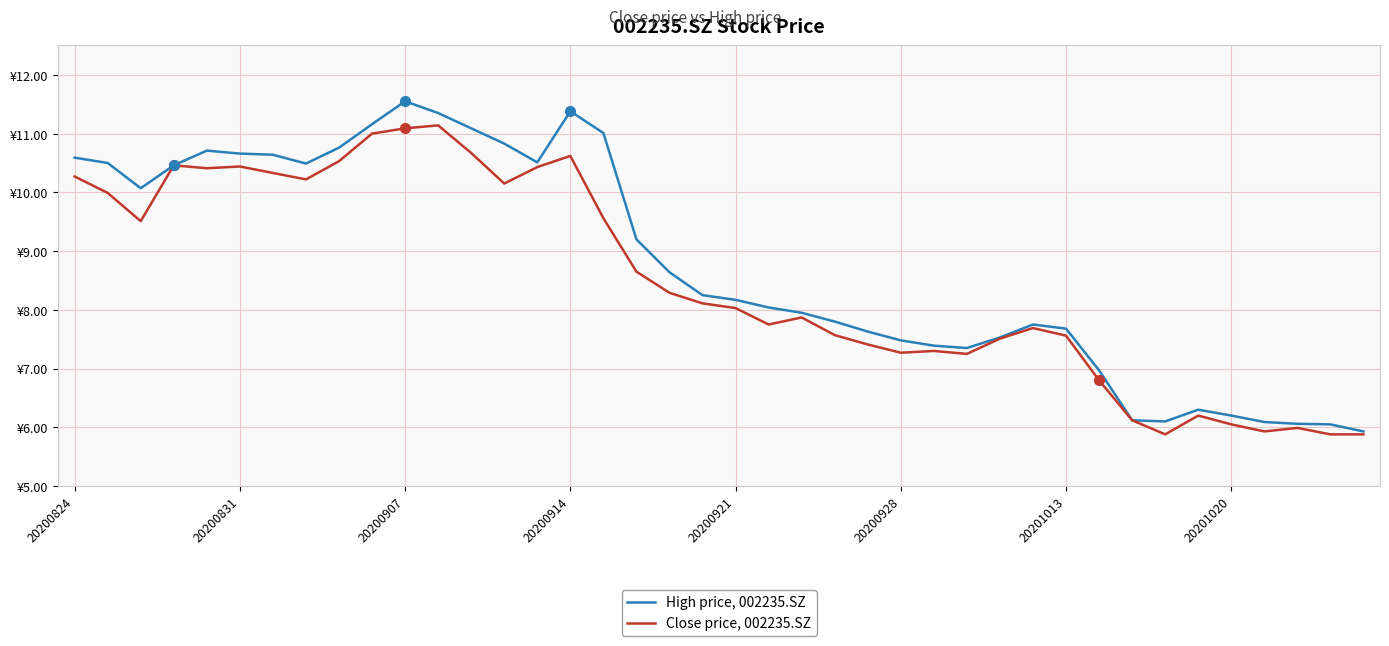

Does the chart have visible grid lines?

Yes